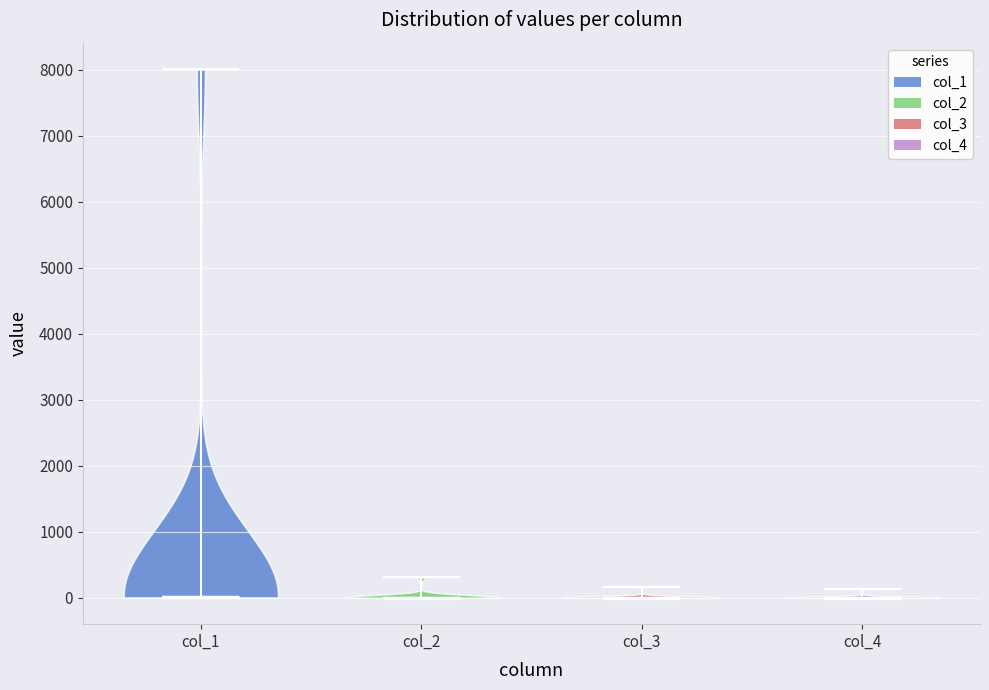

Reading left to right, read every violin against the y-axis: where its median line is, and the lowest and highest points it reaches. The values are not printed on the chart, so give them approximately, as read against the axis.

col_1: median line 0, lowest point 0, highest point 8000
col_2: median line 0, lowest point 0, highest point 300
col_3: median line 0, lowest point 0, highest point 200
col_4: median line 0, lowest point 0, highest point 100